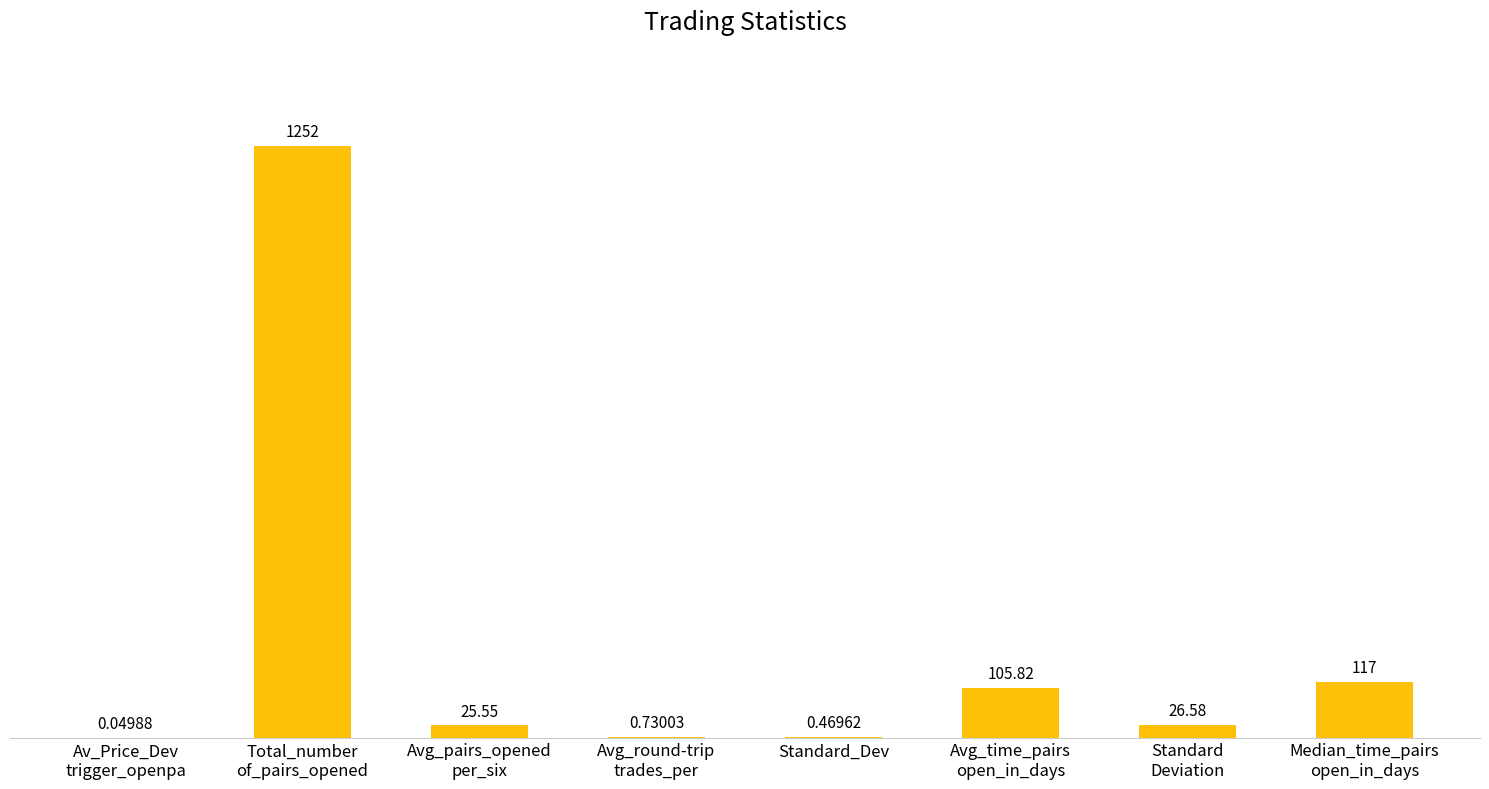

What is the sum of all values?

1528.2